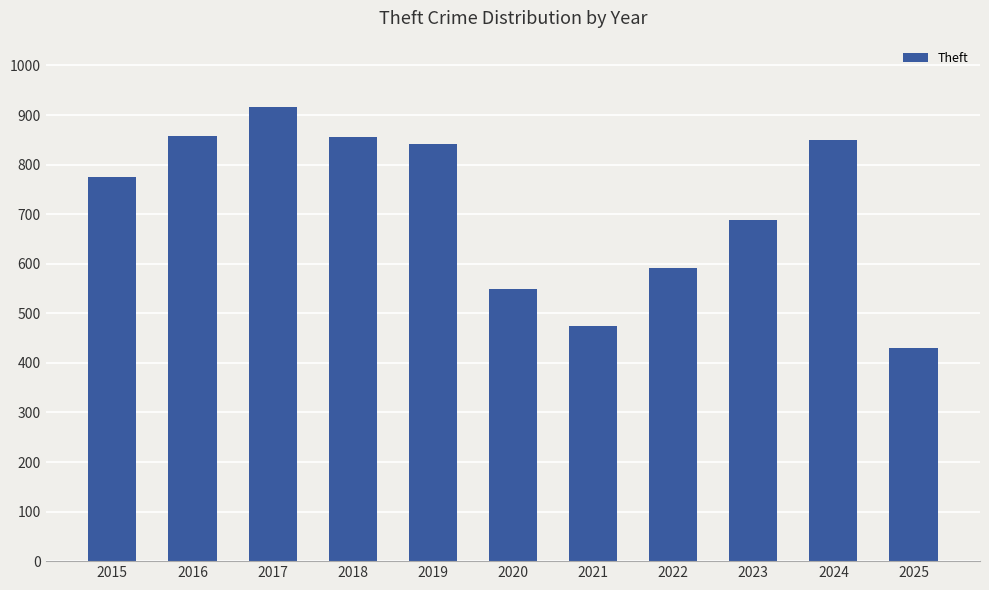

True or false: the data shows 858 at 2016.

True